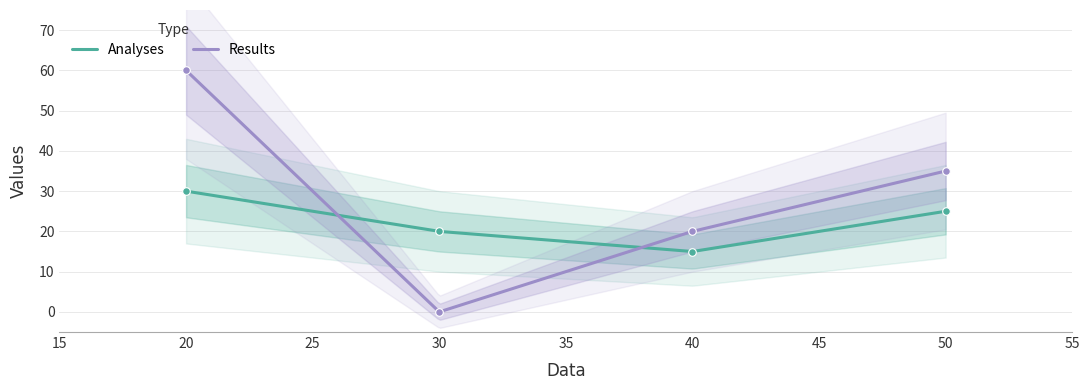

Which series has the largest total across all categories?

Results